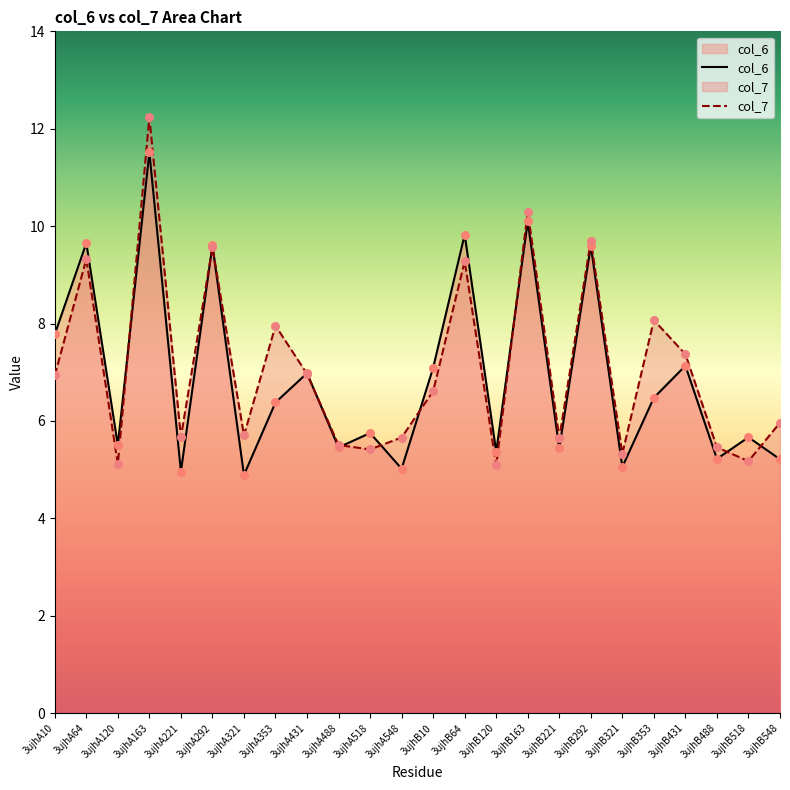

At how many categories does at least one series exceed 12?

1